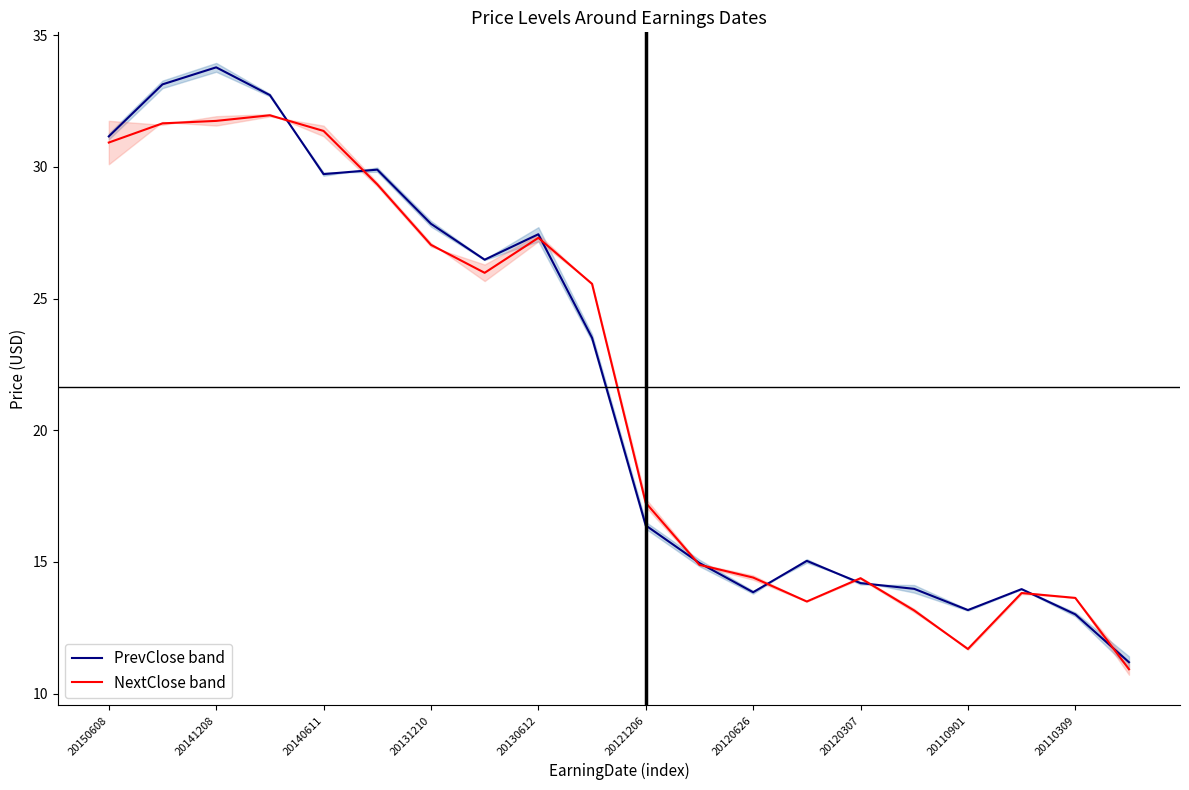

How many distinct data groups are displayed?

2